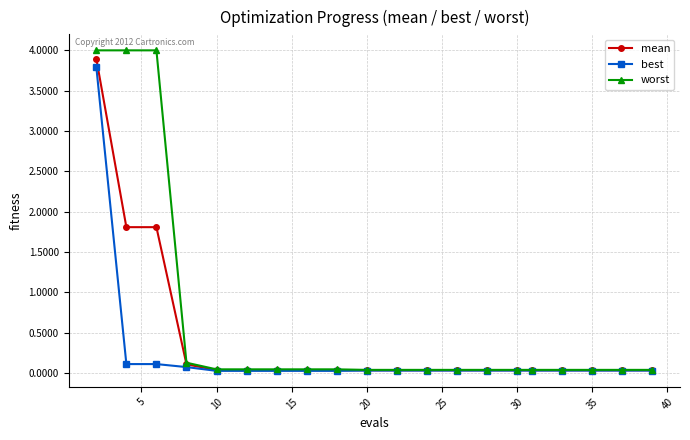

Which series has the widest spread of values?

worst